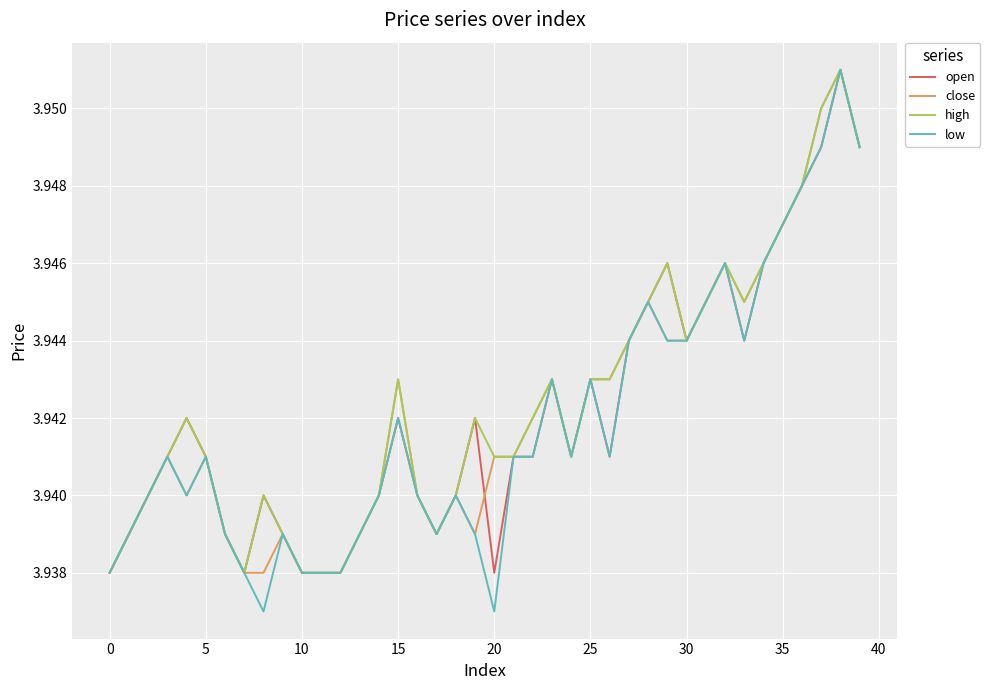

Which series has the widest spread of values?

low